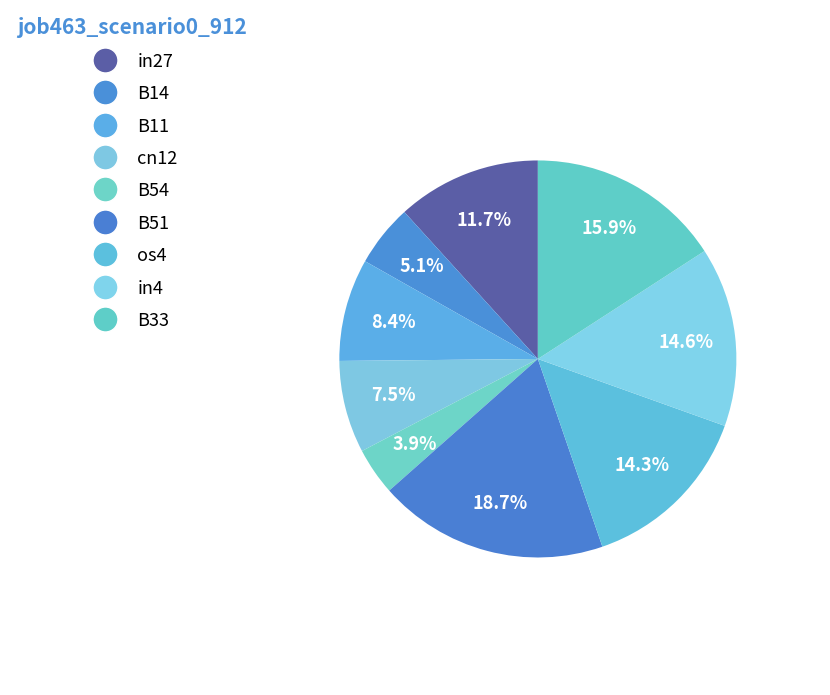

Is B54 the majority of the pie?

No